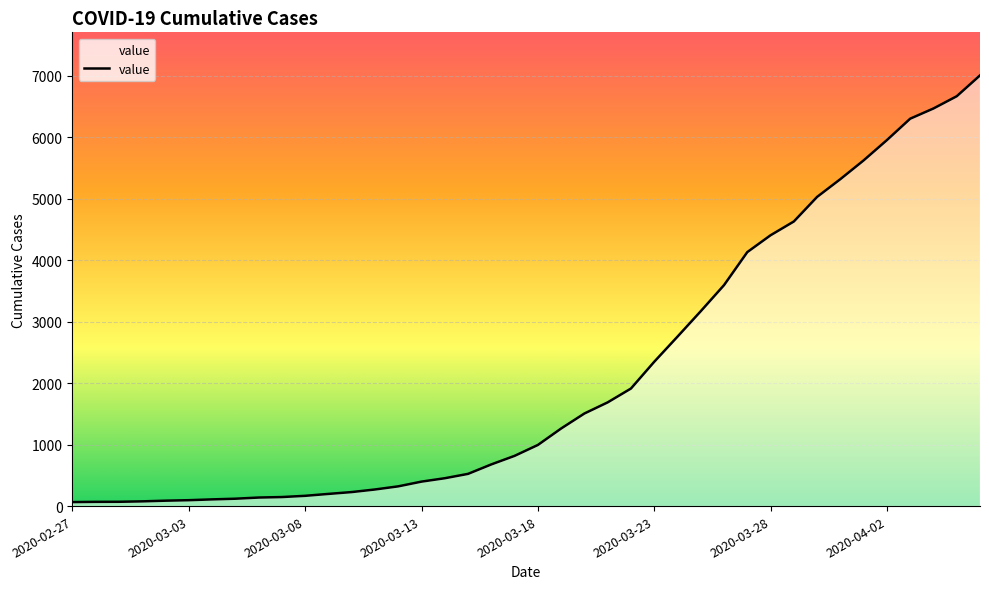

What is the maximum value shown in the chart?

7005